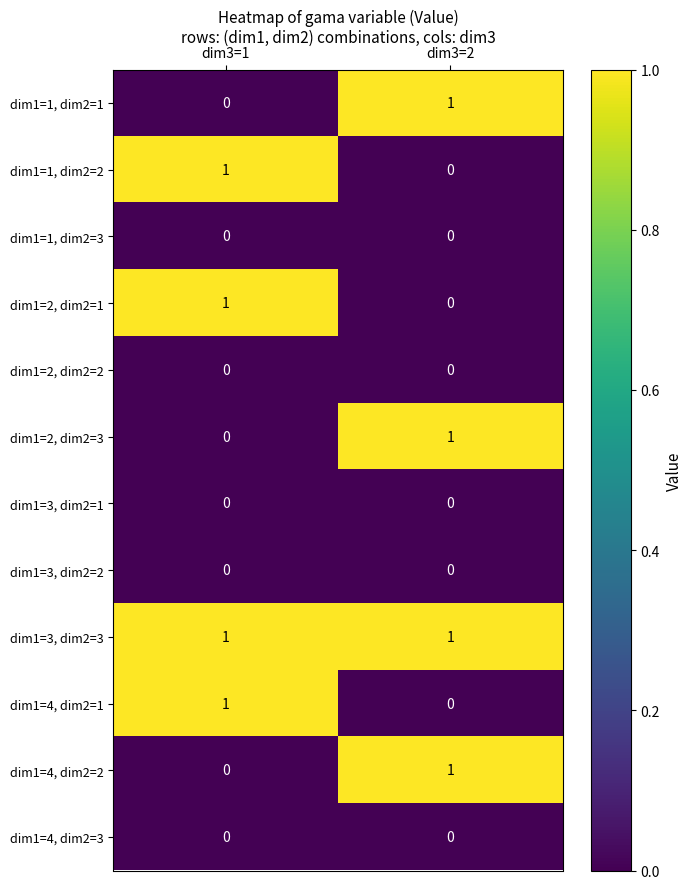

Reading right to left, list all the values displayed in this chart.

dim1=1, dim2=1: dim3=2=1	dim3=1=0
dim1=1, dim2=2: dim3=2=0	dim3=1=1
dim1=1, dim2=3: dim3=2=0	dim3=1=0
dim1=2, dim2=1: dim3=2=0	dim3=1=1
dim1=2, dim2=2: dim3=2=0	dim3=1=0
dim1=2, dim2=3: dim3=2=1	dim3=1=0
dim1=3, dim2=1: dim3=2=0	dim3=1=0
dim1=3, dim2=2: dim3=2=0	dim3=1=0
dim1=3, dim2=3: dim3=2=1	dim3=1=1
dim1=4, dim2=1: dim3=2=0	dim3=1=1
dim1=4, dim2=2: dim3=2=1	dim3=1=0
dim1=4, dim2=3: dim3=2=0	dim3=1=0